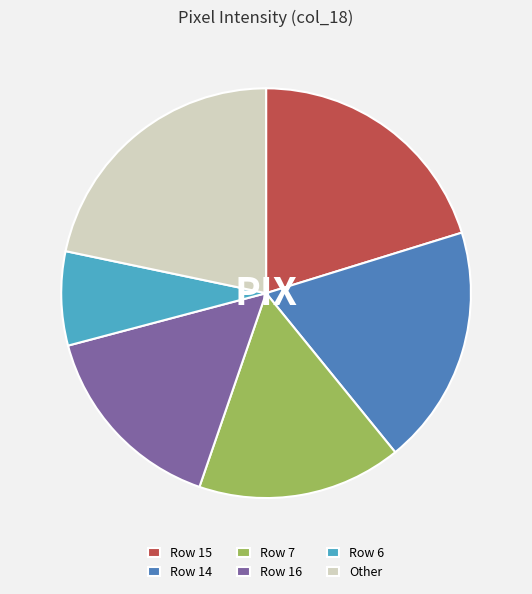

Is there any slice that represents more than half of the pie?

No